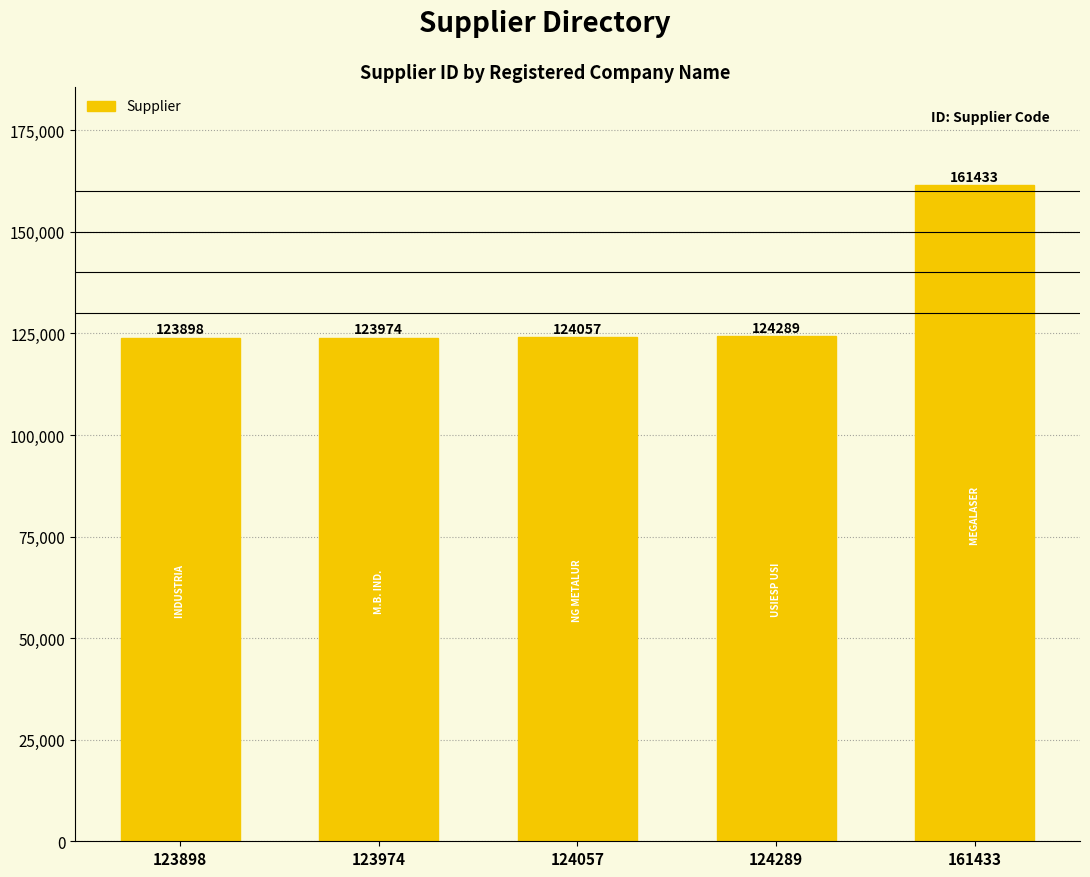

How many bars are there in total?

5